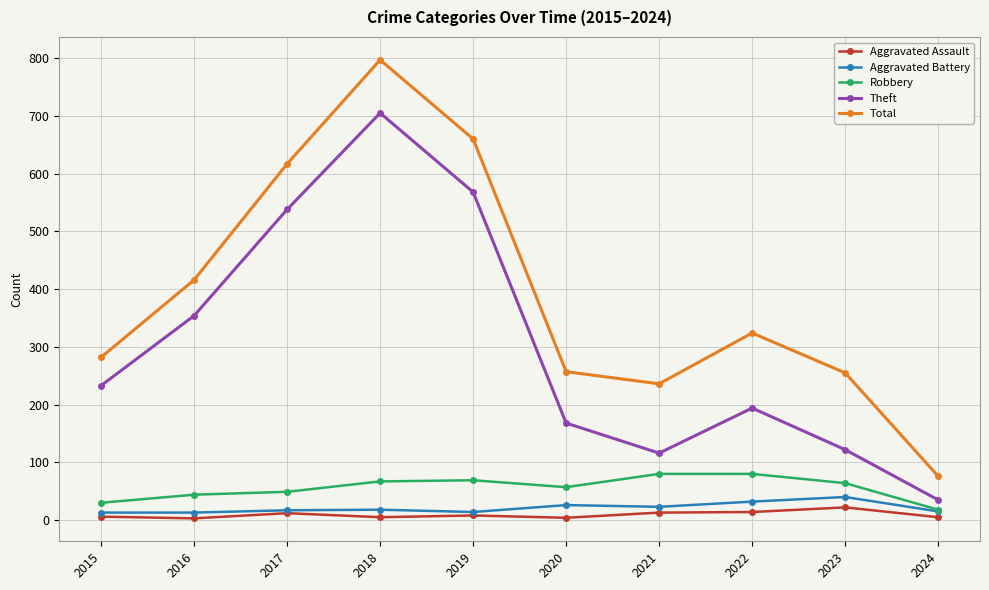

Which label corresponds to the largest value in the chart?

2018